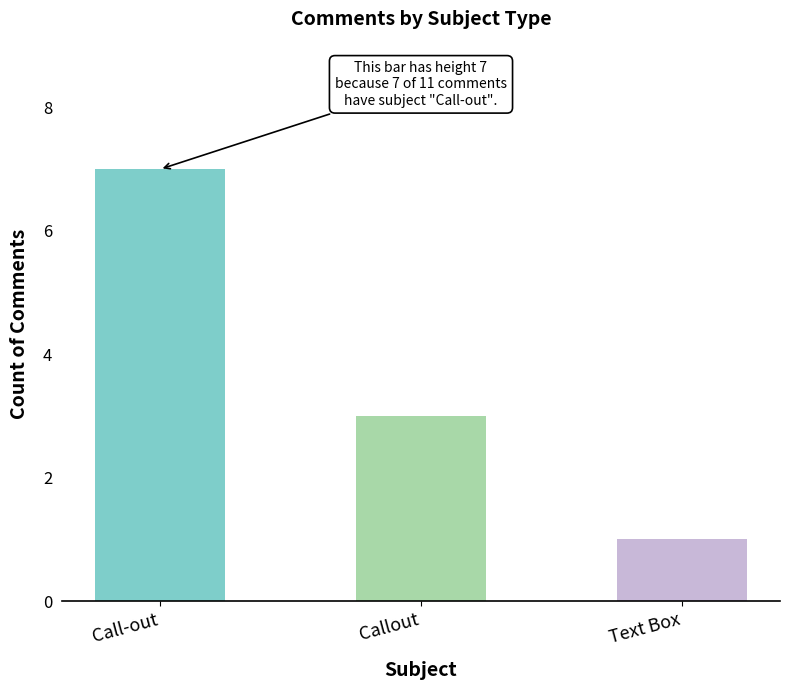

What is the smallest value displayed?

1